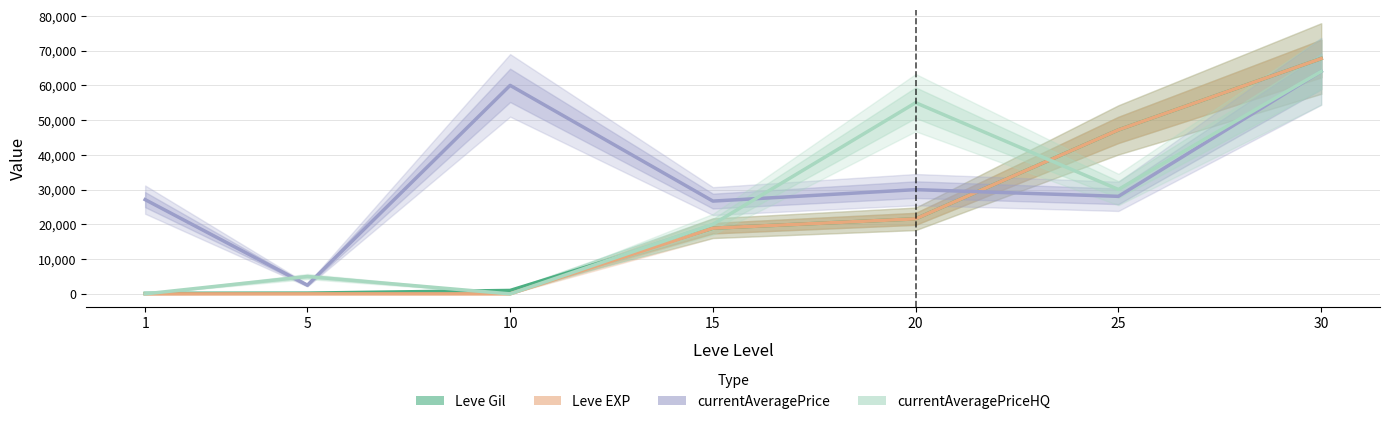

Where is the first local maximum for currentAveragePrice?

10